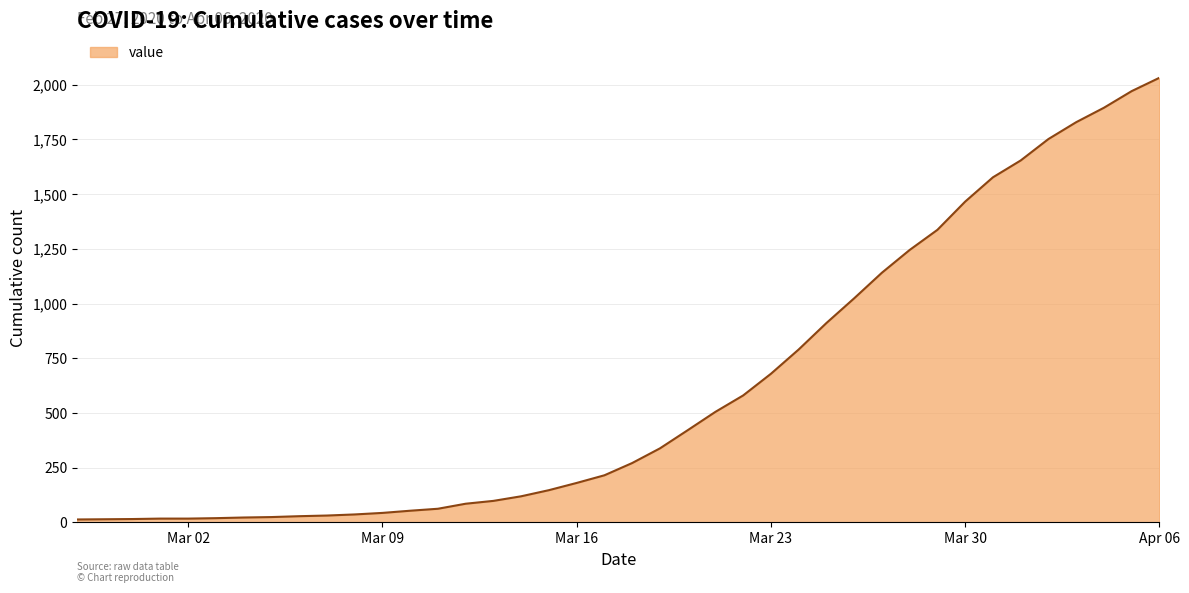

What is the greatest value displayed?

2032